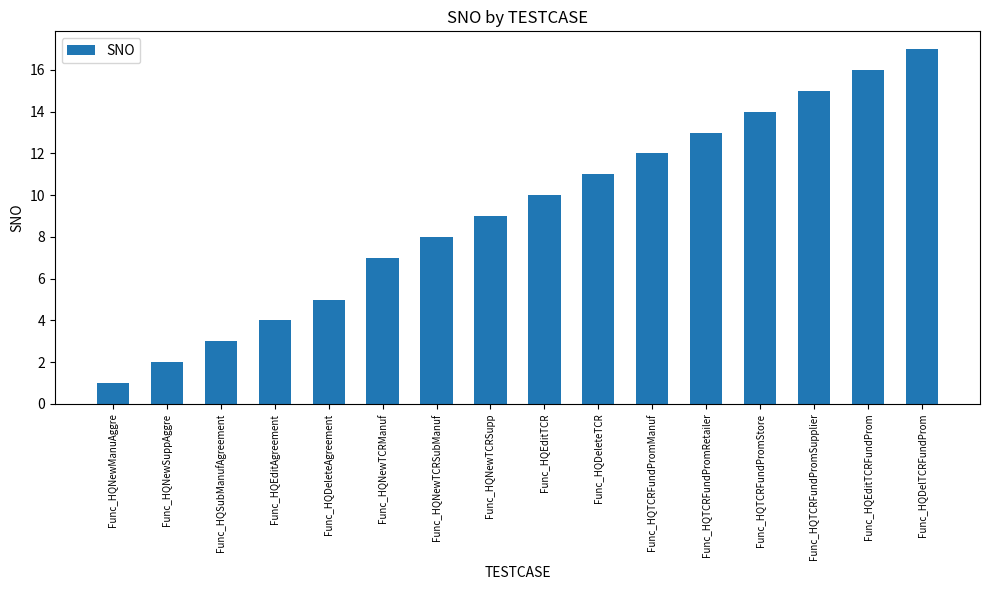

Which category has the lowest value across all series?

Func_HQNewManuAggre